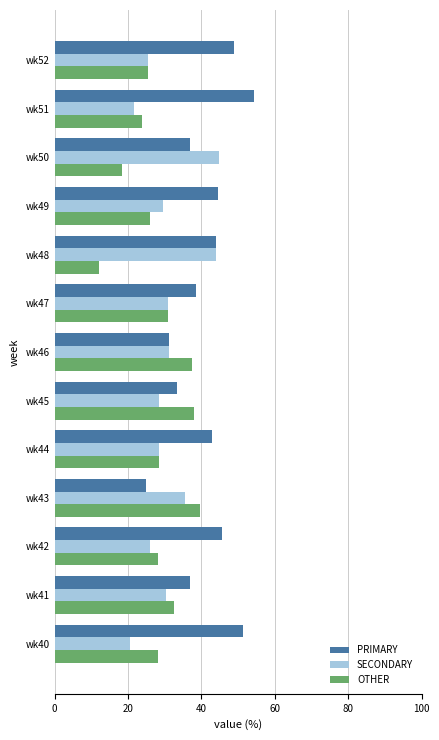

What is the spread (max minus min) of values at wk44?

14.3